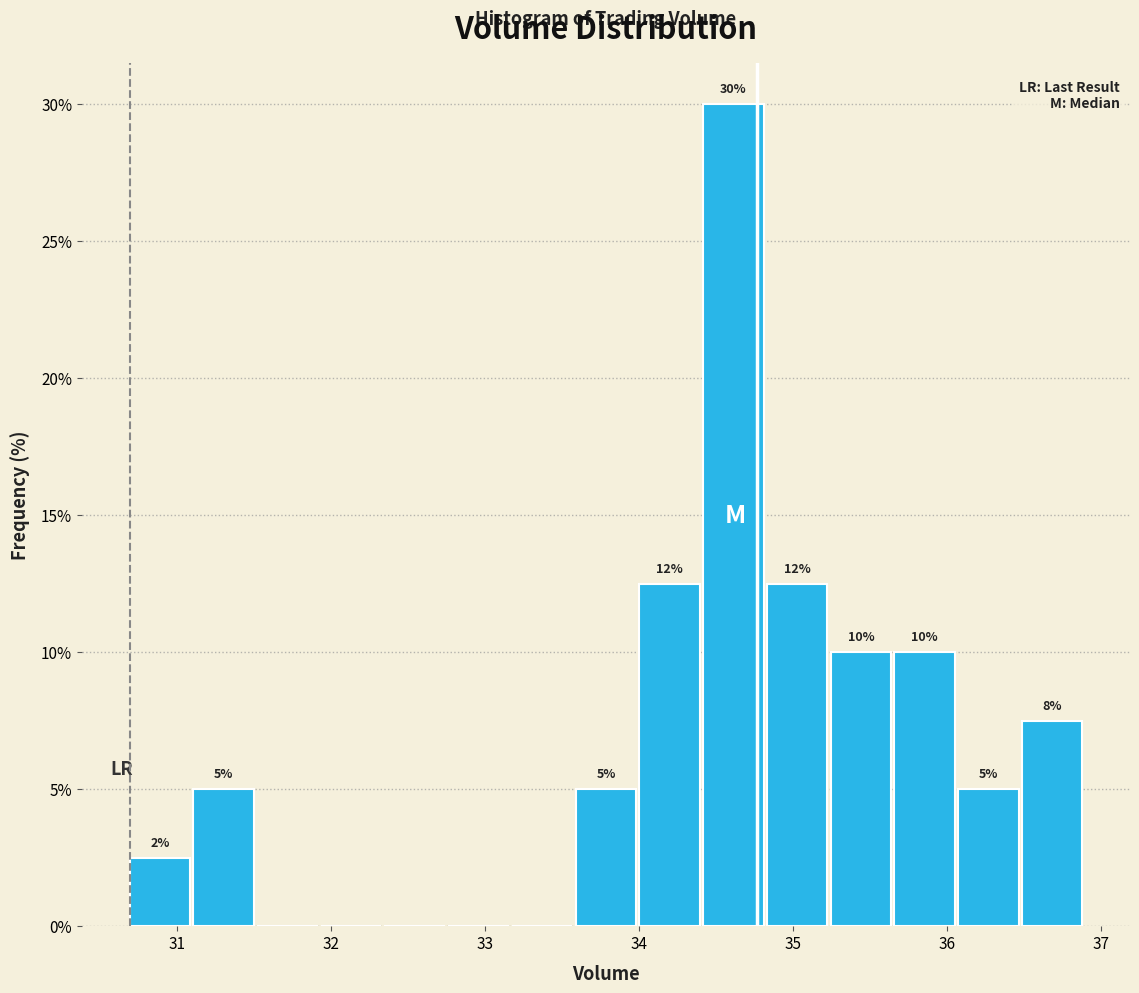

Over which range of the x-axis is the bar tallest?

34.4 to 34.8